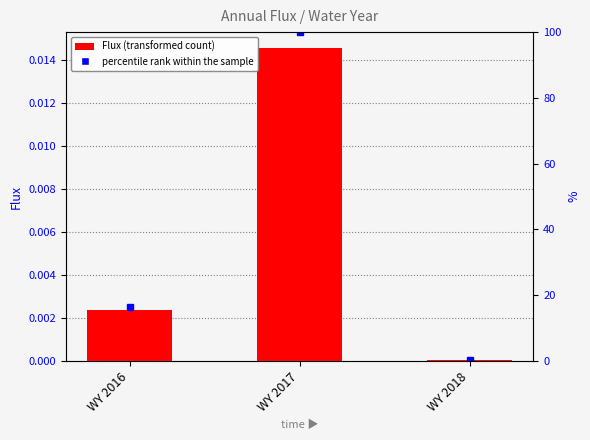

How many groups of bars are there?

3